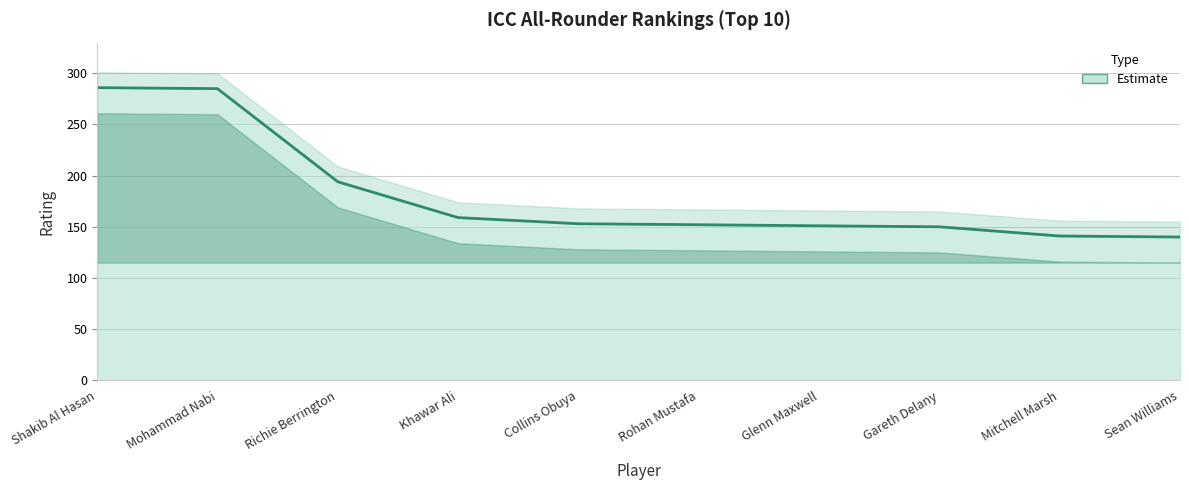

Reading left to right, transcribe all the data shown in this chart.

Shakib Al Hasan=286	Mohammad Nabi=285	Richie Berrington=194	Khawar Ali=159	Collins Obuya=153	Rohan Mustafa=152	Glenn Maxwell=151	Gareth Delany=150	Mitchell Marsh=141	Sean Williams=140